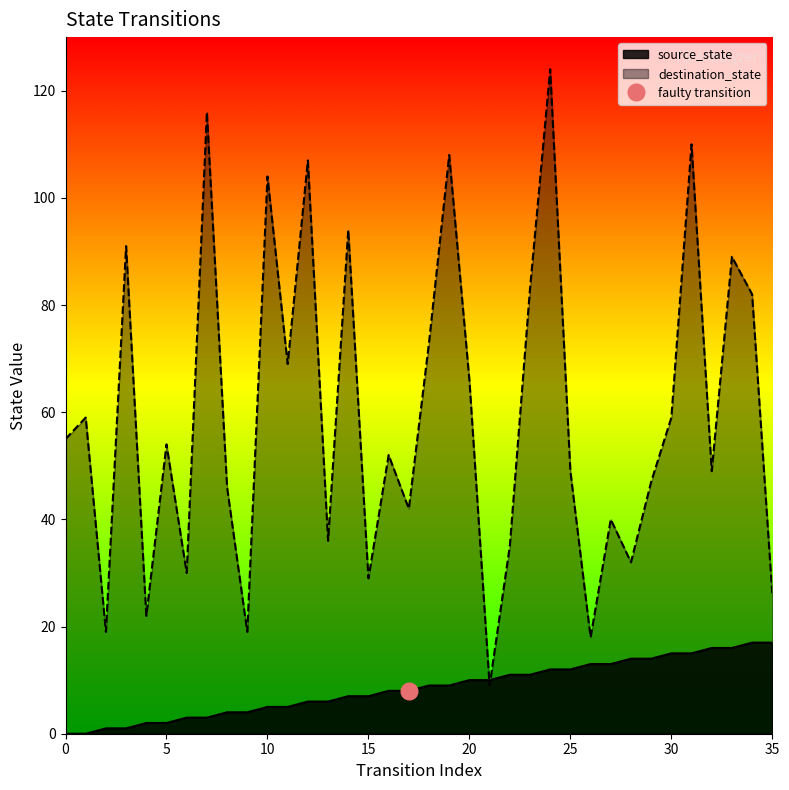

At which category does the chart reach its peak across all series?

24